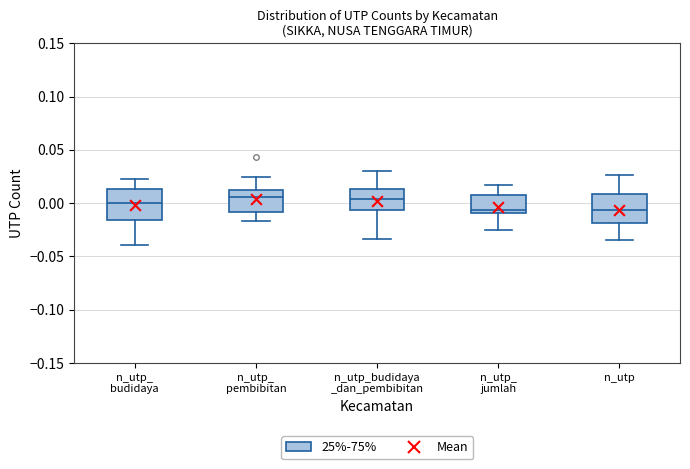

Reading left to right, read every box against the y-axis: the position of its median line, the range the box covers, and the ends of its whiskers. The values are not printed on the chart, so give them approximately, as read against the axis.

n_utp_ budidaya: median 0.000, box -0.015 to 0.015, whiskers -0.040 to 0.025
n_utp_ pembibitan: median 0.005, box -0.010 to 0.010, whiskers -0.015 to 0.025
n_utp_budidaya _dan_pembibitan: median 0.005, box -0.005 to 0.015, whiskers -0.035 to 0.030
n_utp_ jumlah: median -0.005, box -0.010 to 0.010, whiskers -0.025 to 0.015
n_utp: median -0.005, box -0.020 to 0.010, whiskers -0.035 to 0.025